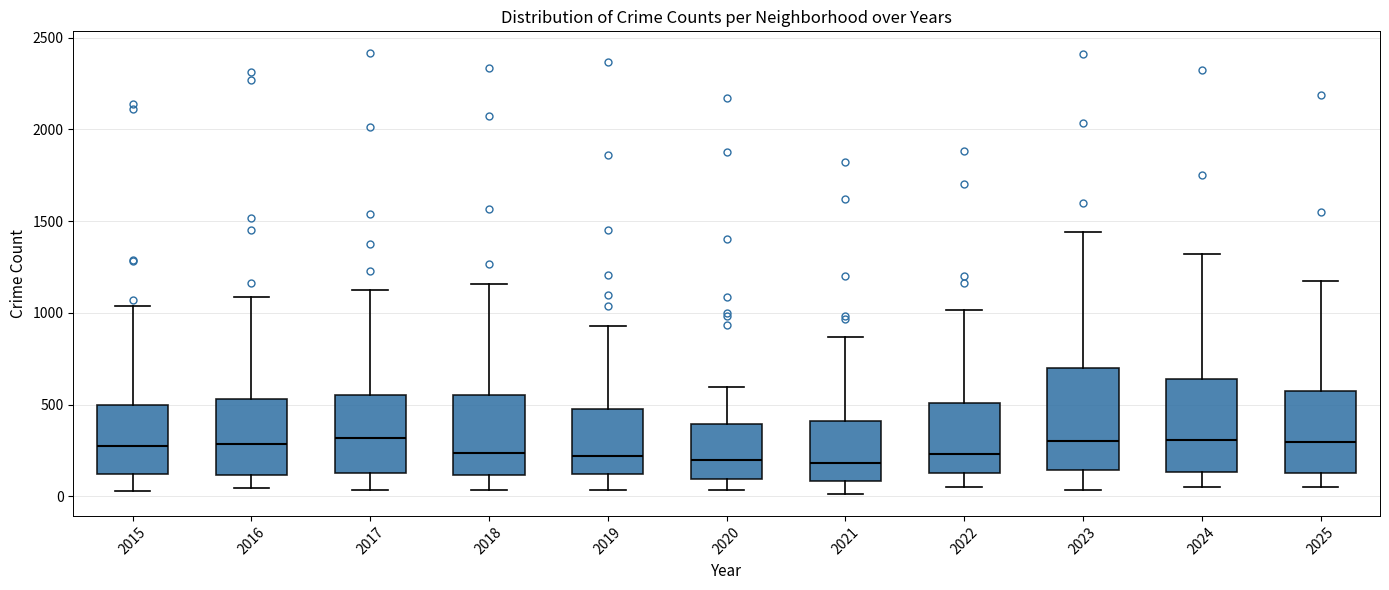

Reading left to right, transcribe this box plot: for each box, give where its median line is, the range the box spans, and where its two whiskers end, as read against the y-axis. The values are not printed on the chart, so give them approximately, as read against the axis.

2015: median 250, box 100 to 500, whiskers 50 to 1050
2016: median 300, box 100 to 550, whiskers 50 to 1100
2017: median 300, box 150 to 550, whiskers 50 to 1100
2018: median 250, box 100 to 550, whiskers 50 to 1150
2019: median 200, box 100 to 500, whiskers 50 to 950
2020: median 200, box 100 to 400, whiskers 50 to 600
2021: median 200, box 100 to 400, whiskers 0 to 850
2022: median 250, box 150 to 500, whiskers 50 to 1000
2023: median 300, box 150 to 700, whiskers 50 to 1450
2024: median 300, box 150 to 650, whiskers 50 to 1300
2025: median 300, box 150 to 600, whiskers 50 to 1200